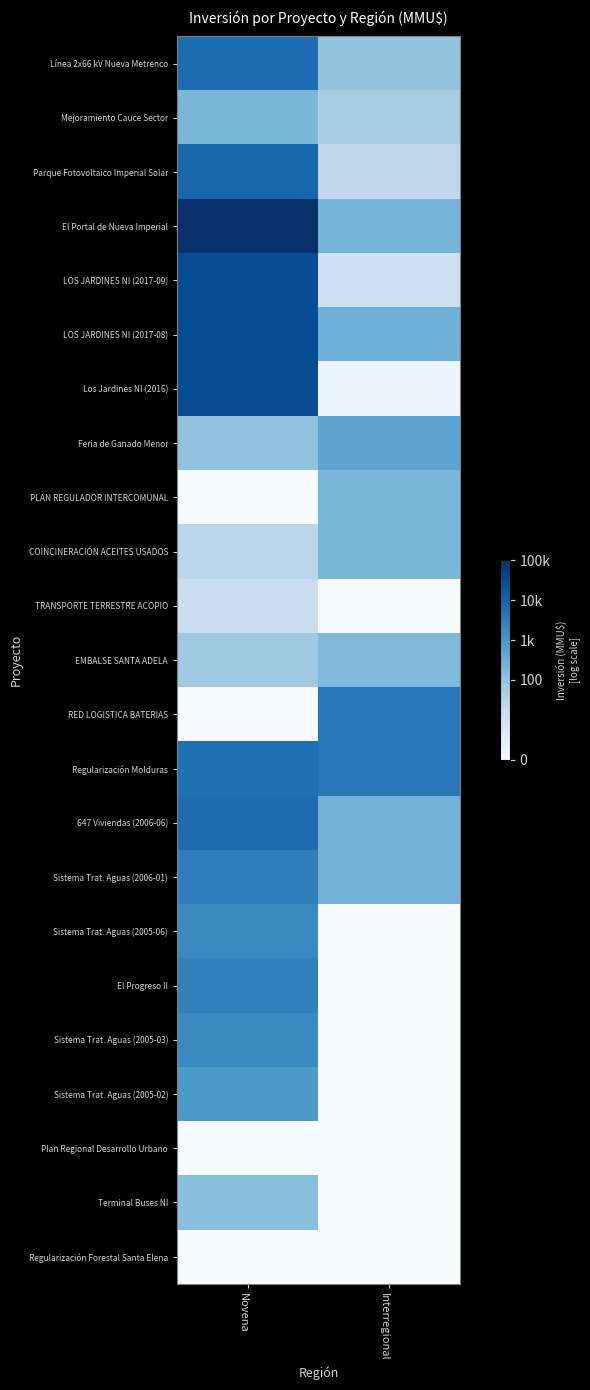

Reading left to right, transcribe all the data shown in this chart.

Línea 2x66 kV Nueva Metrenco: Novena=8.8	Interregional=4.6
Mejoramiento Cauce Sector: Novena=5.3	Interregional=3.9
Parque Fotovoltaico Imperial Solar: Novena=9.1	Interregional=3.1
El Portal de Nueva Imperial: Novena=11.5	Interregional=5.5
LOS JARDINES NI (2017-09): Novena=10.2	Interregional=2.4
LOS JARDINES NI (2017-08): Novena=10.2	Interregional=5.7
Los Jardines NI (2016): Novena=10.2	Interregional=0.7
Feria de Ganado Menor: Novena=4.7	Interregional=6.2
PLAN REGULADOR INTERCOMUNAL: Novena=0.0	Interregional=5.3
COINCINERACIÓN ACEITES USADOS: Novena=3.3	Interregional=5.3
TRANSPORTE TERRESTRE ACOPIO: Novena=2.6	Interregional=0.0
EMBALSE SANTA ADELA: Novena=4.2	Interregional=5.1
RED LOGISTICA BATERIAS: Novena=0.0	Interregional=8.3
Regularización Molduras: Novena=8.7	Interregional=8.3
647 Viviendas (2006-06): Novena=8.9	Interregional=5.5
Sistema Trat. Aguas (2006-01): Novena=8.0	Interregional=5.5
Sistema Trat. Aguas (2005-06): Novena=7.6	Interregional=0.0
El Progreso II: Novena=7.9	Interregional=0.0
Sistema Trat. Aguas (2005-03): Novena=7.6	Interregional=0.0
Sistema Trat. Aguas (2005-02): Novena=6.8	Interregional=0.0
Plan Regional Desarrollo Urbano: Novena=0.0	Interregional=0.0
Terminal Buses NI: Novena=4.9	Interregional=0.0
Regularización Forestal Santa Elena: Novena=0.0	Interregional=0.0